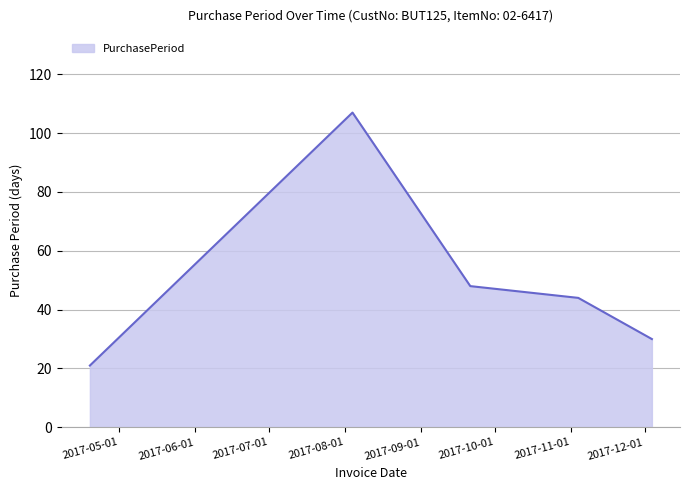

What is the average value?

50